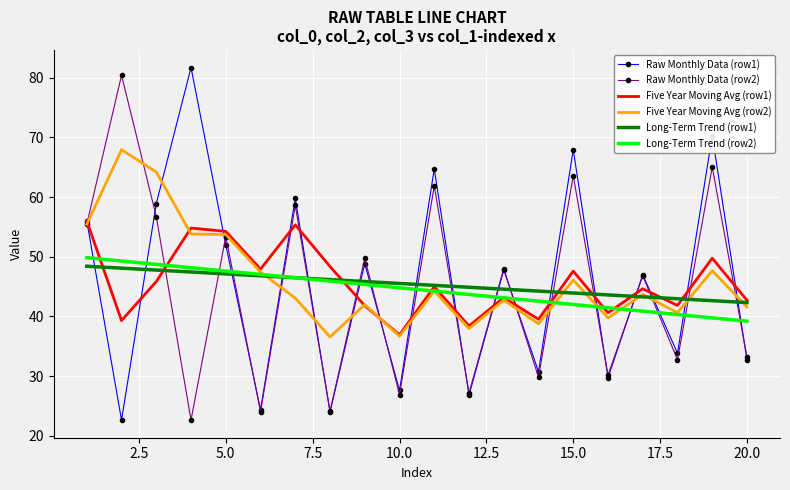

True or false: Long-Term Trend (row1) and Raw Monthly Data (row1) cross at least once.

True